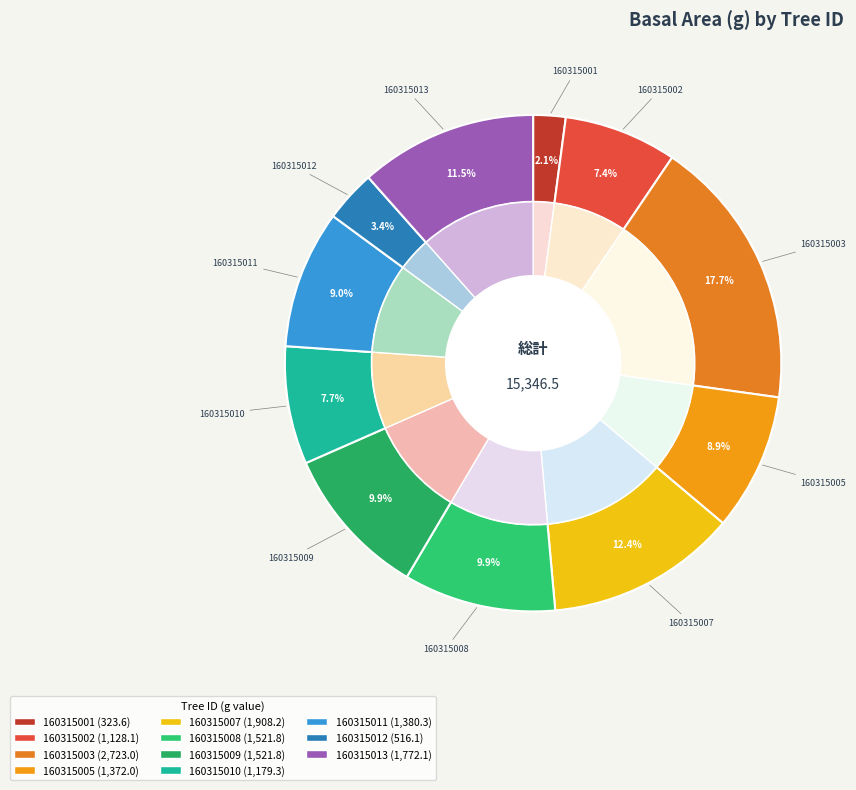

To the nearest percent, what is the difference between the 160315007 and 160315001 slice percentages?

10%